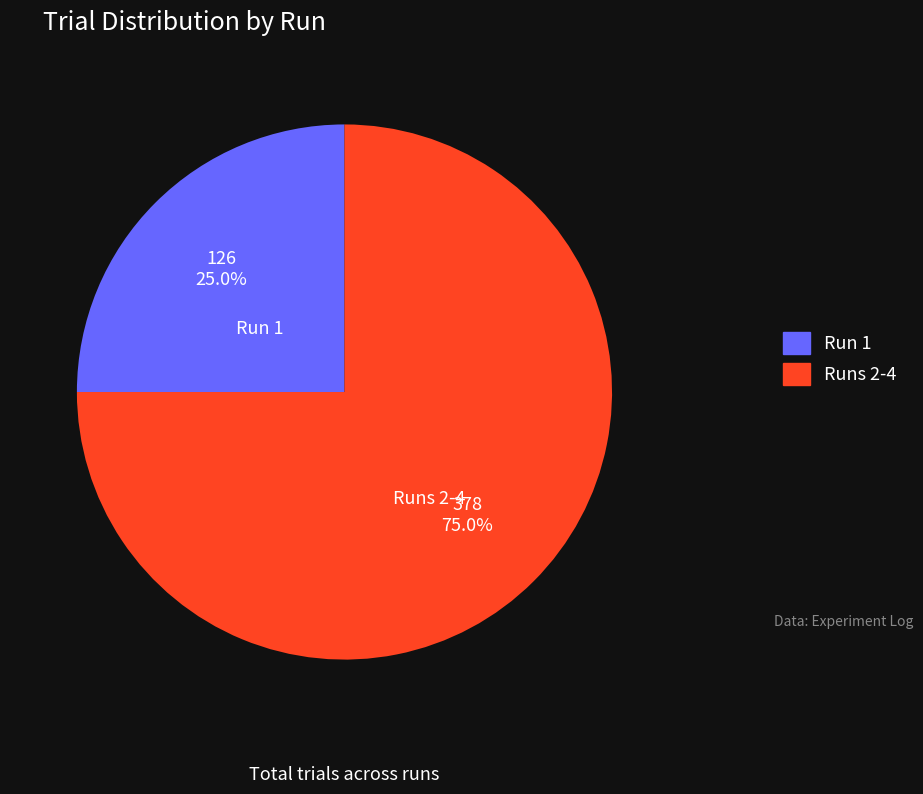

Does any single category account for the majority?

Yes